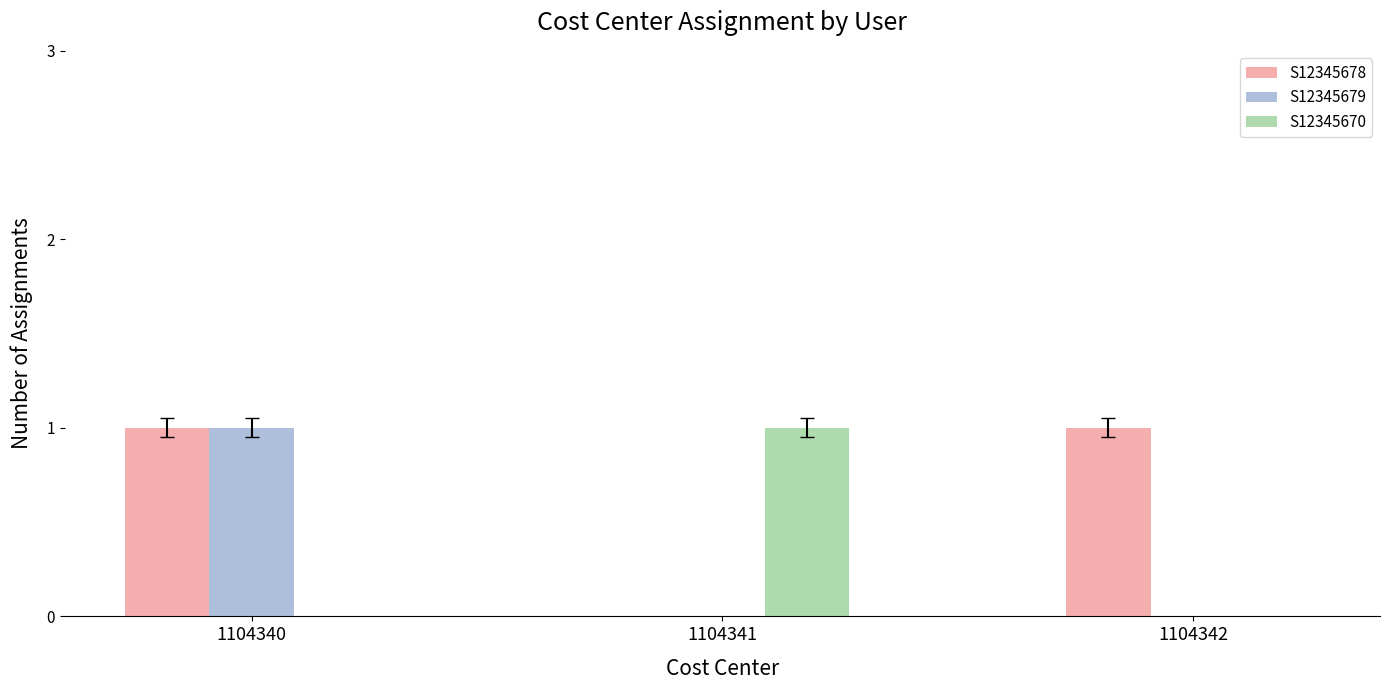

Which series has the largest total across all categories?

S12345678